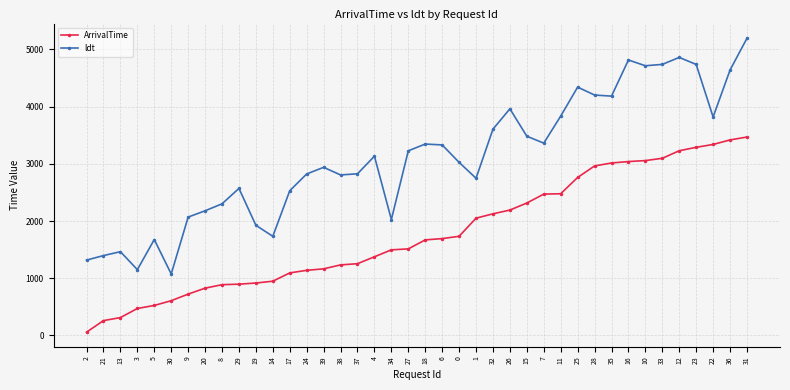

What is the difference between the highest and lowest values at 28?

1240